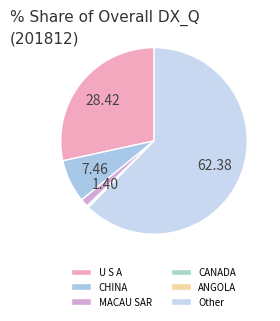

What is the change in value from U S A to Other?

+34.0